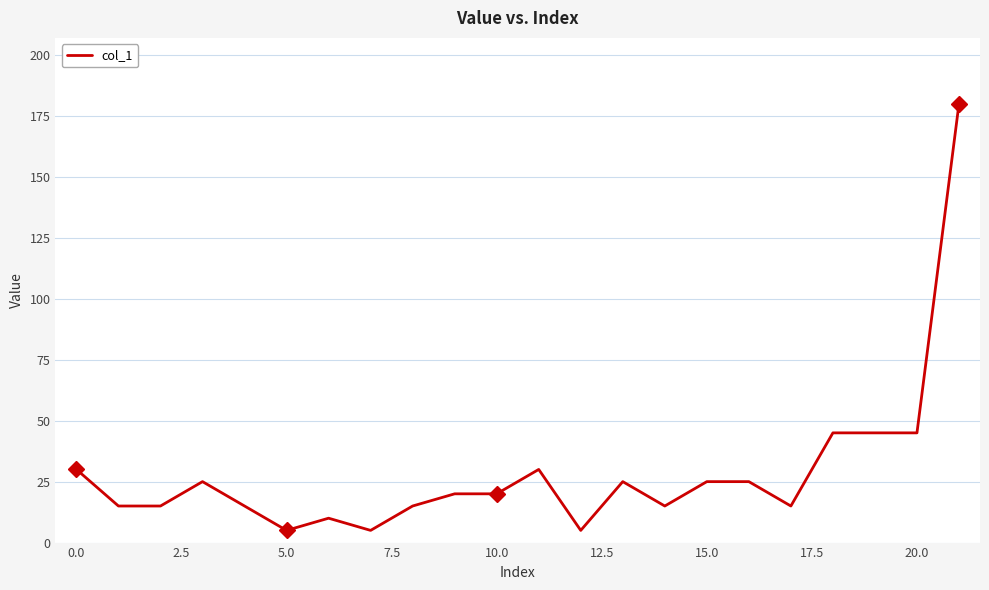

What is the difference between the maximum and minimum values?

175